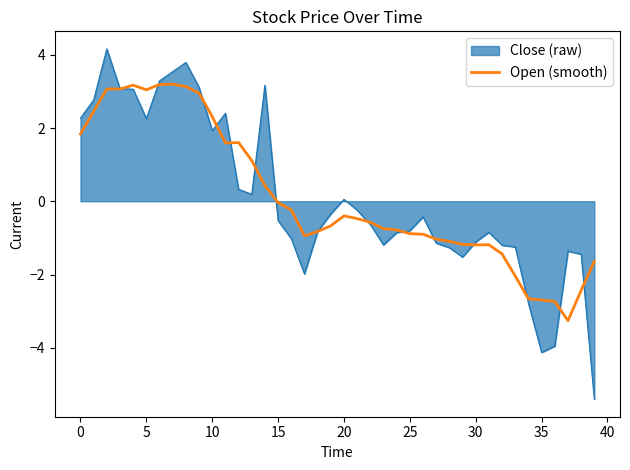

How many distinct data groups are displayed?

2